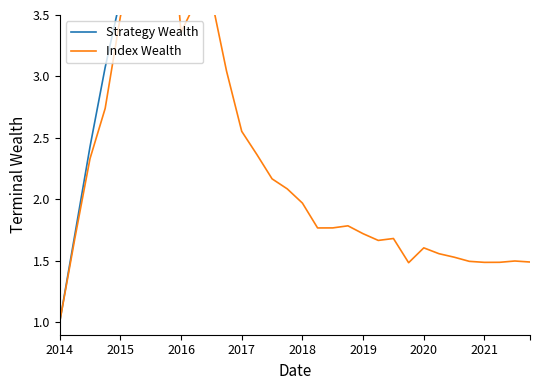

How many interior local valleys does the Strategy Wealth series have?

6